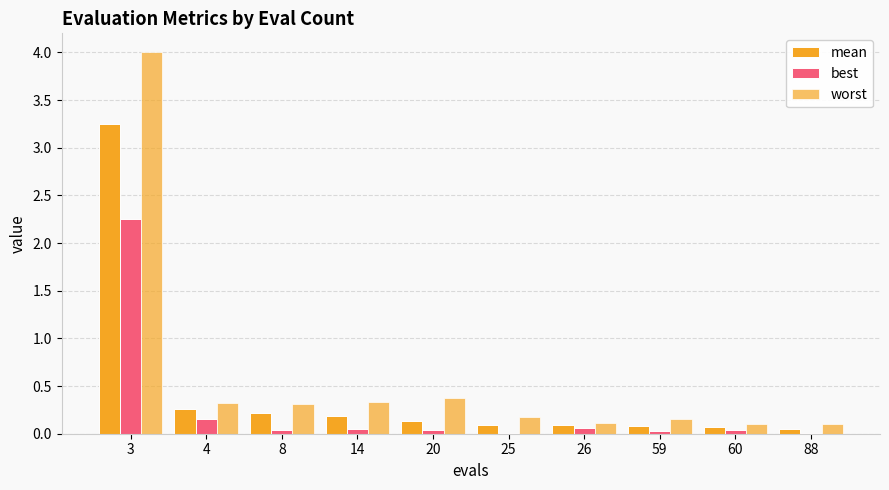

How many groups of bars are there?

10